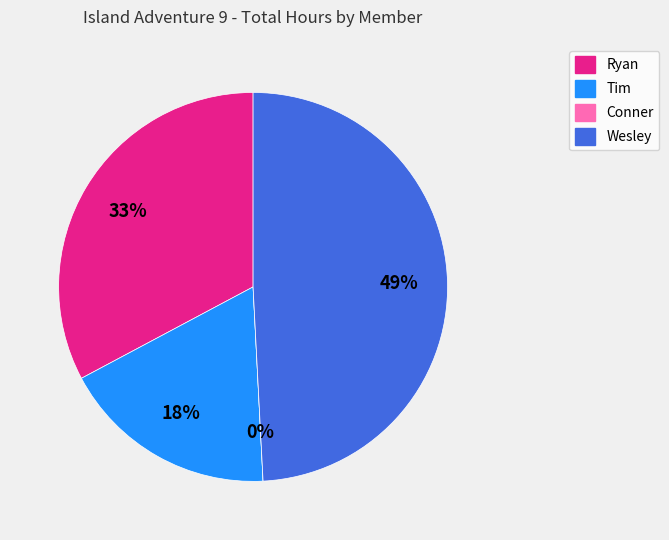

How many slices are in this pie chart?

4